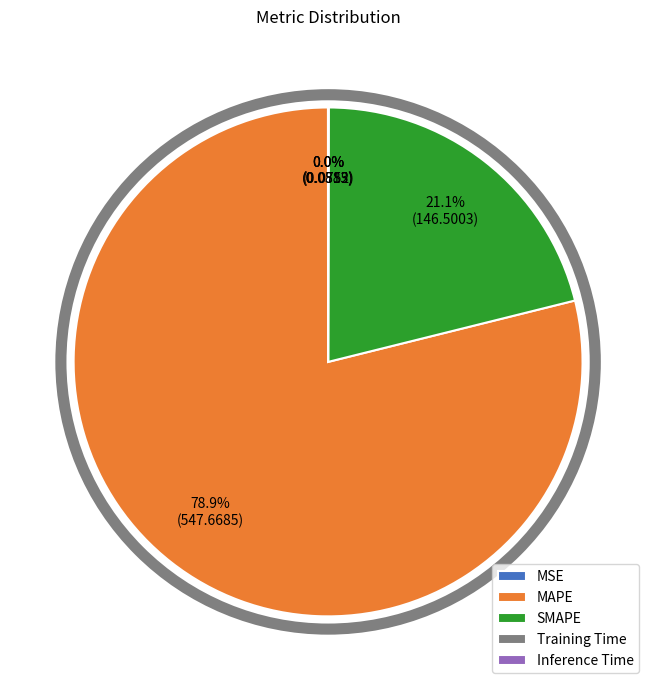

To the nearest percent, what portion does SMAPE represent?

21%